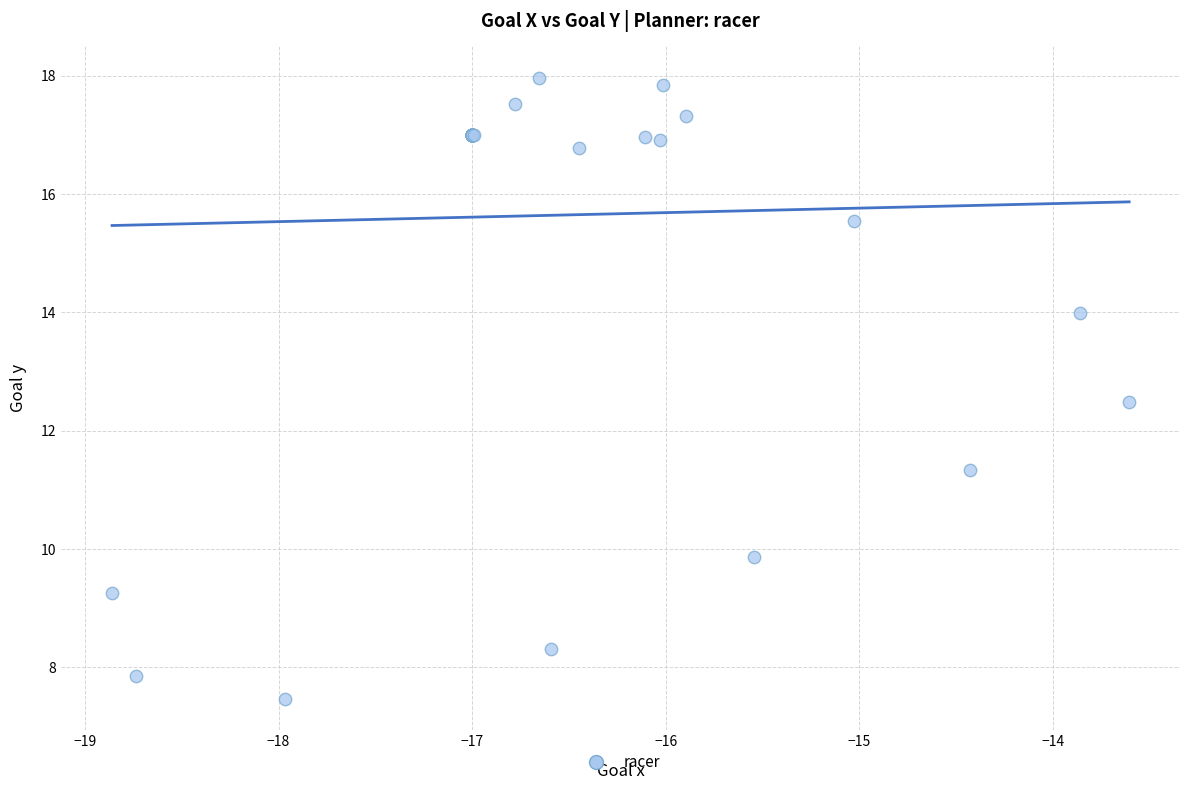

What Y value in the scatter plot is closest to 12?

12.5